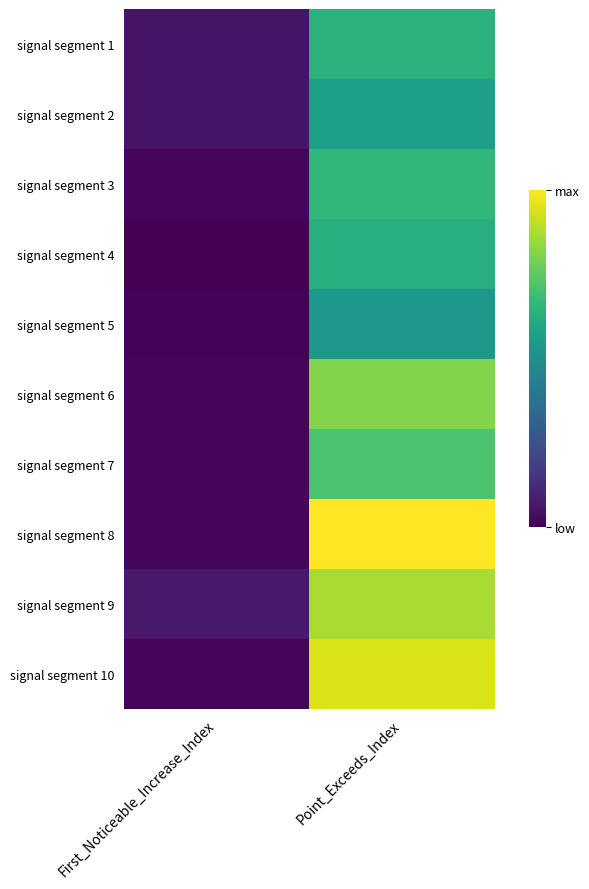

Between First_Noticeable_Increase_Index and Point_Exceeds_Index, which is larger?

Point_Exceeds_Index